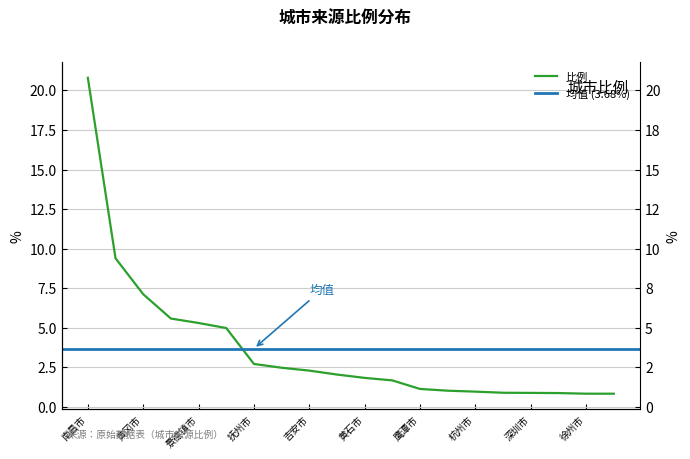

What is the greatest value displayed?

20.8